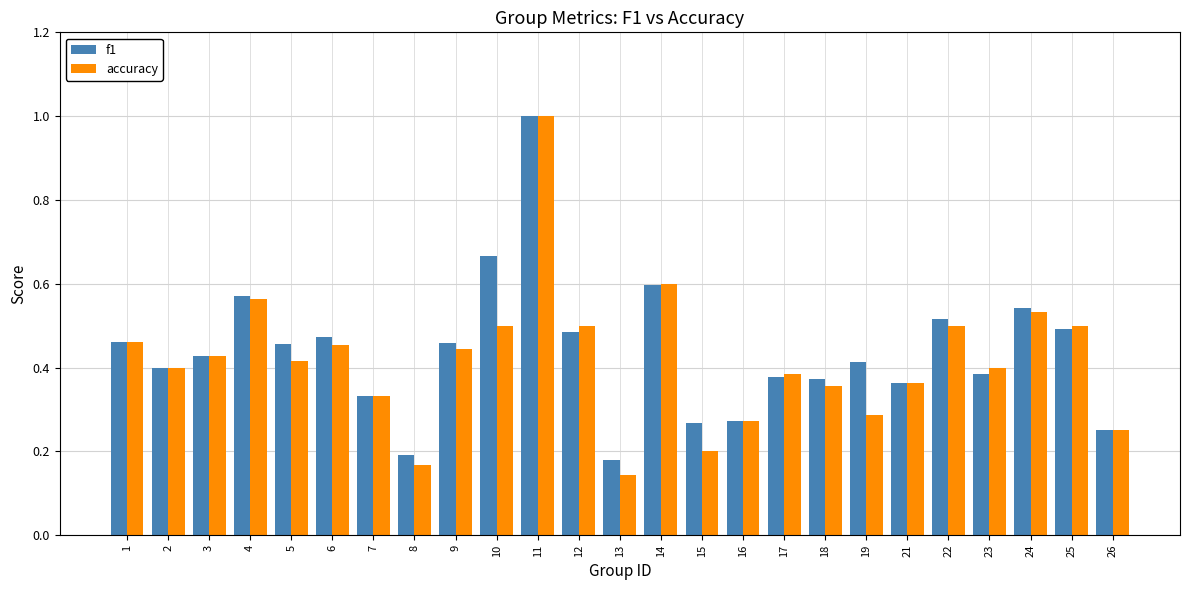

At which label is f1 closest to 0?

13